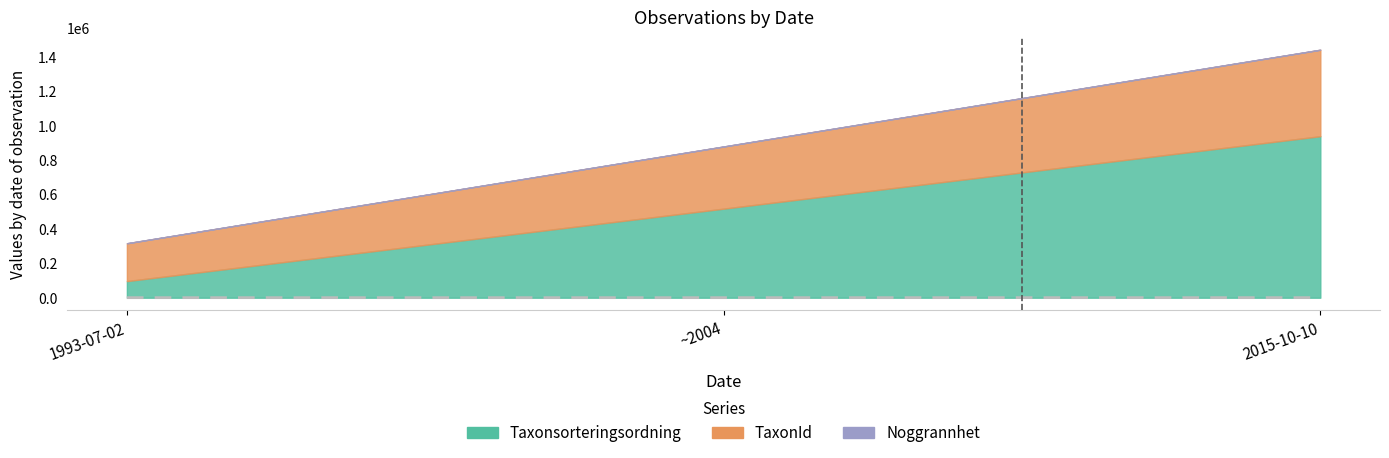

Rank the categories by value from highest to lowest.

2015-10-10, ~2004, 1993-07-02